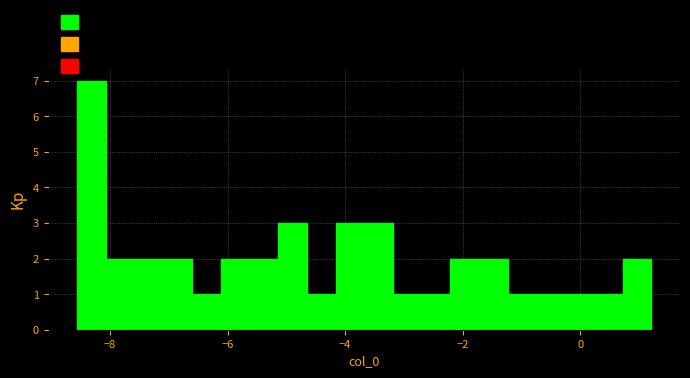

Read against the x-axis, roughly where is the centre of the tallest bar?

-8.4